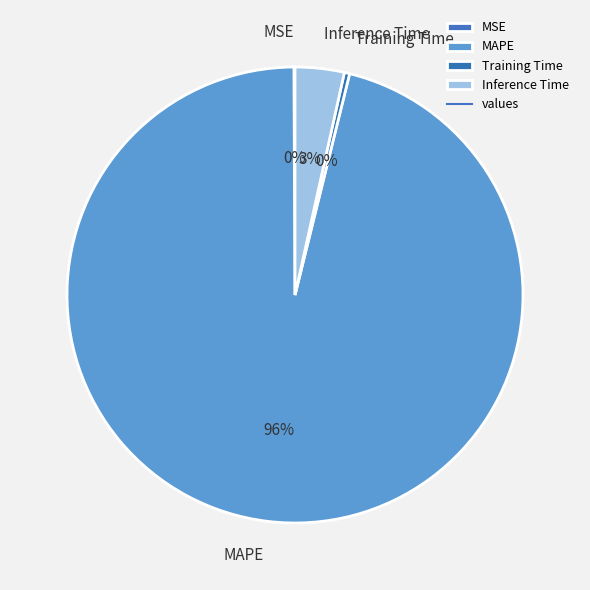

Between Inference Time and Training Time, which is larger?

Inference Time